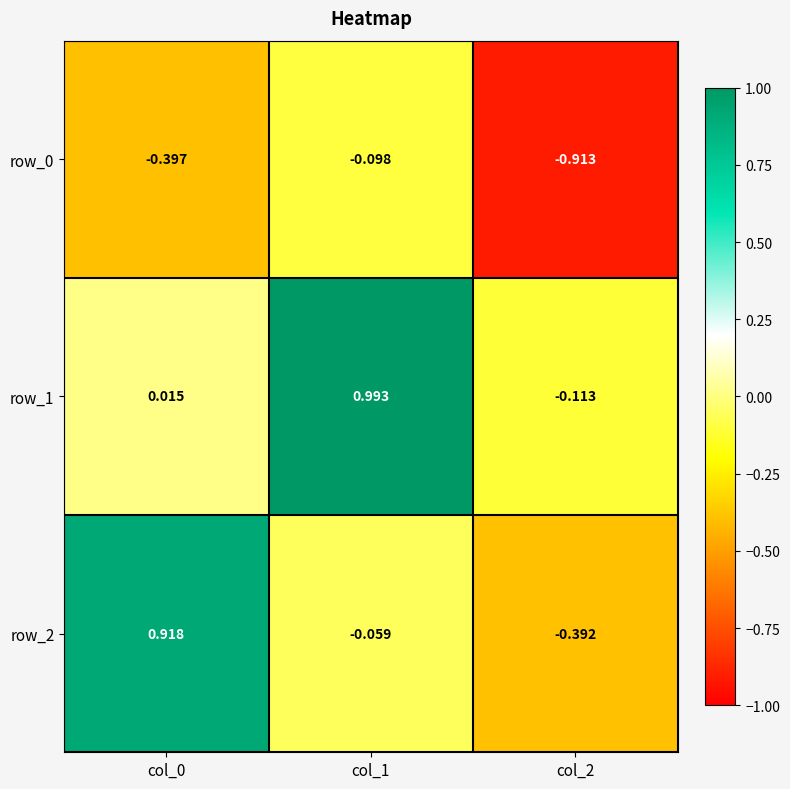

Is the value of row_1 at col_0 greater than the value of row_0 at col_0?

Yes